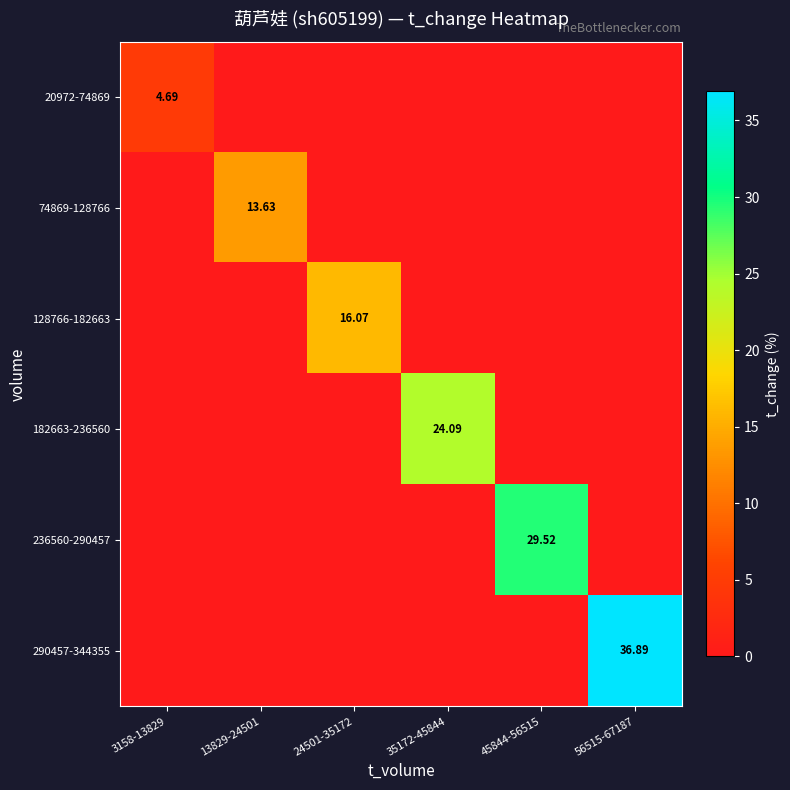

How many 20972-74869 values are between 0 and 1?

5